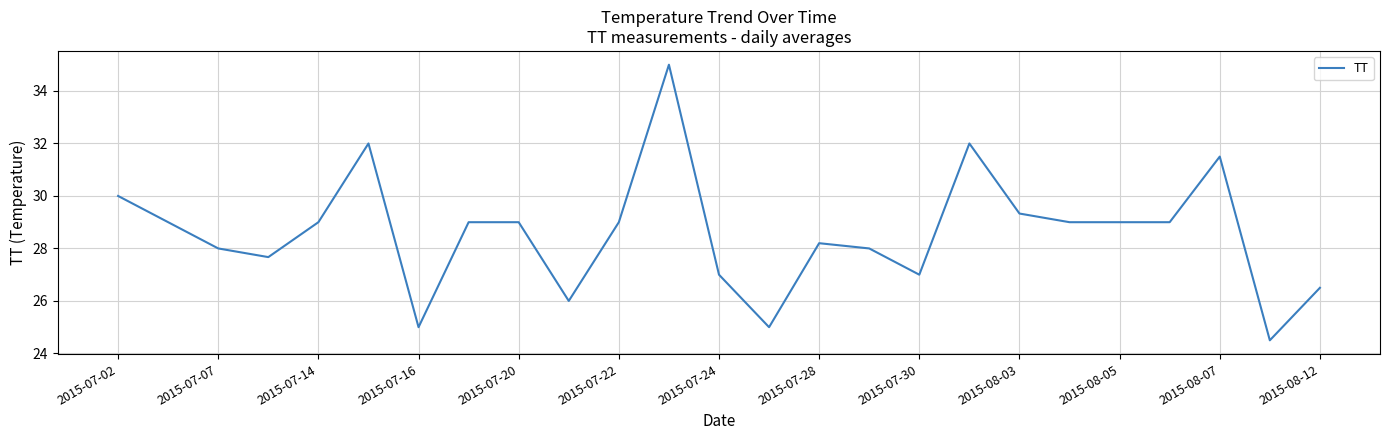

True or false: the data has more than 2 interior local peaks.

True